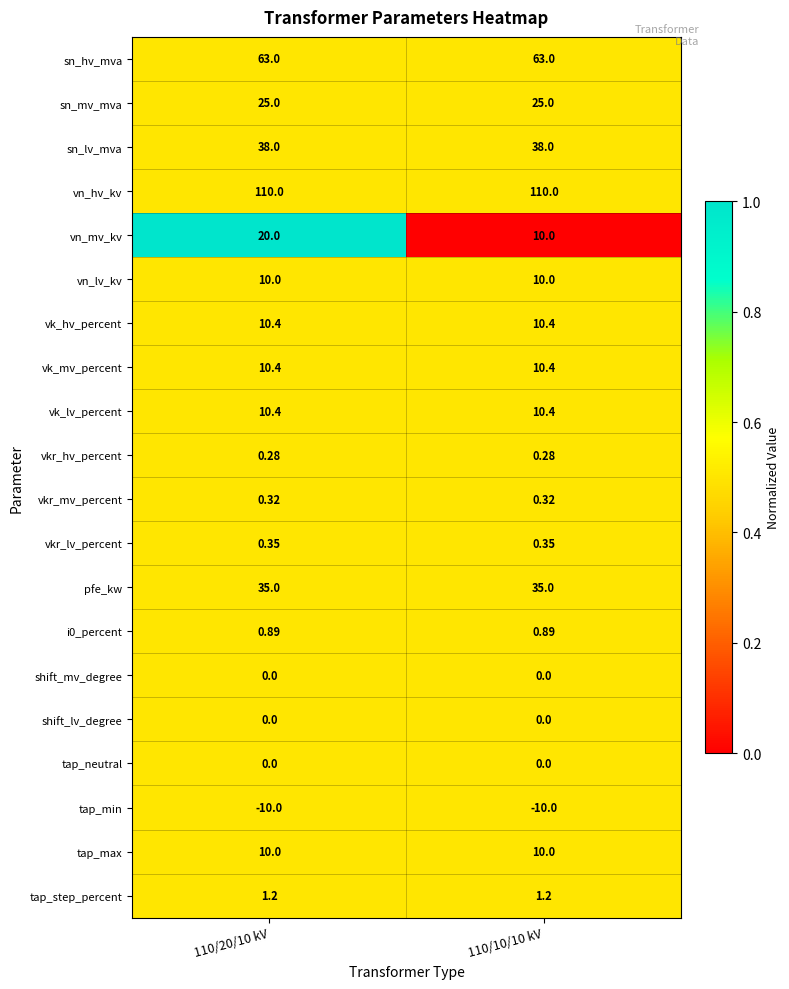

Which series has the largest range (max minus min)?

vn_mv_kv